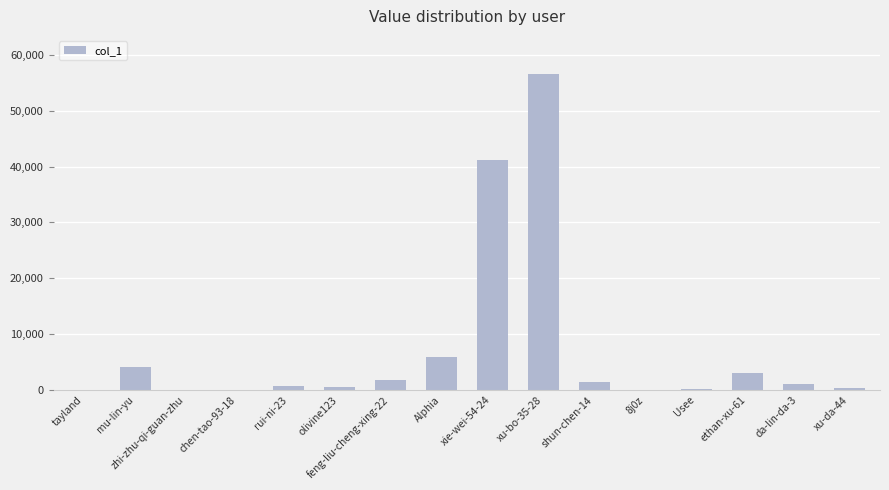

What is the sum of all values?

116730